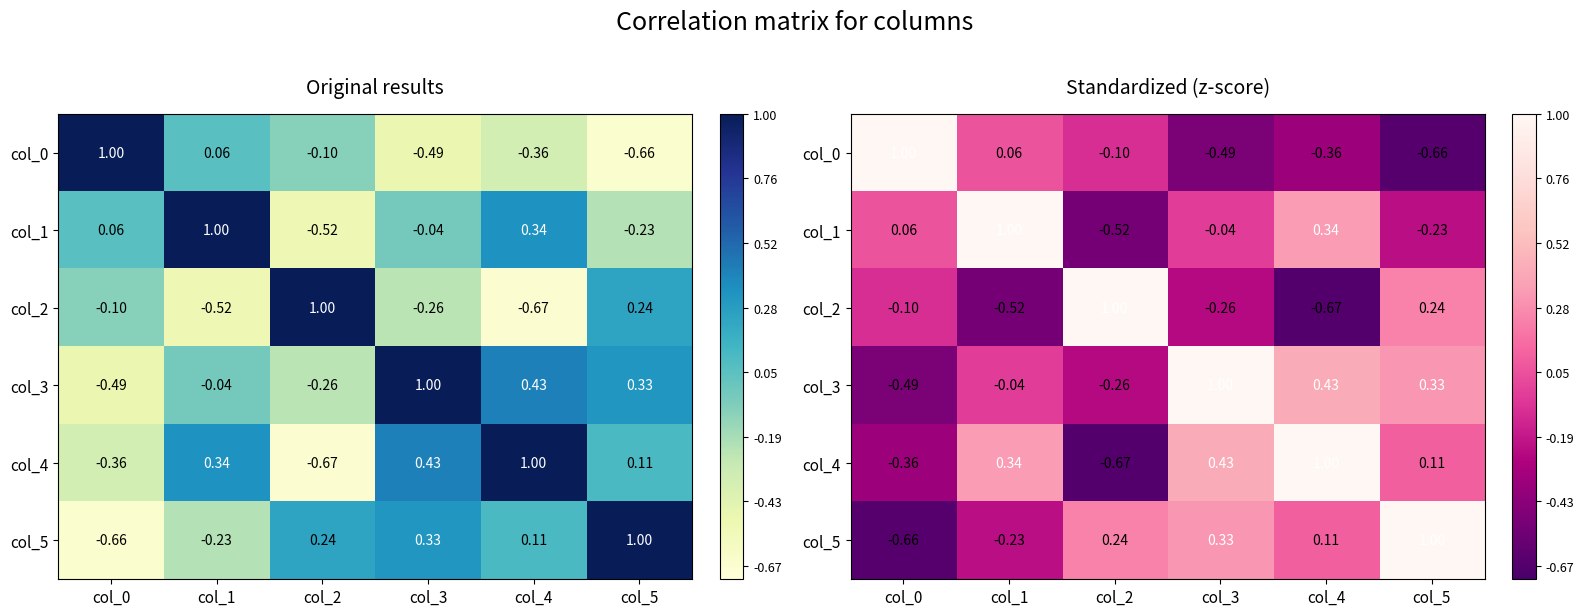

What is the sum of all col_4 values?

0.8